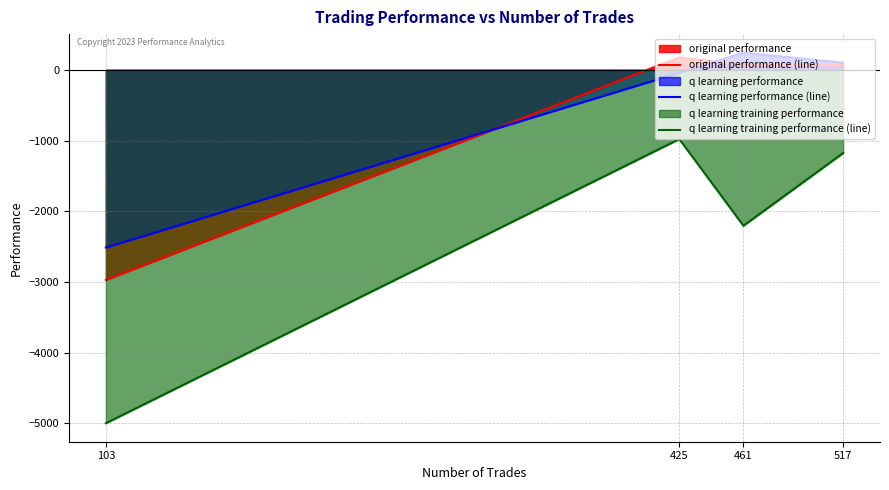

What is the difference between the q learning training performance (line) values at 425 and 103?

4020.8